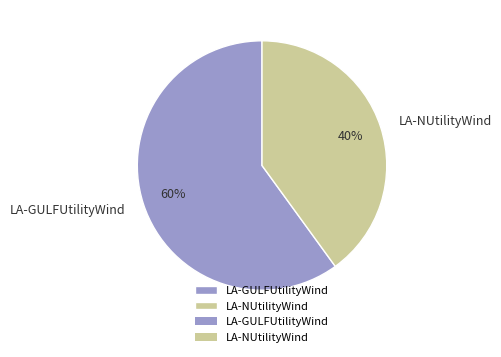

What is the smallest slice in the pie chart?

LA-NUtilityWind